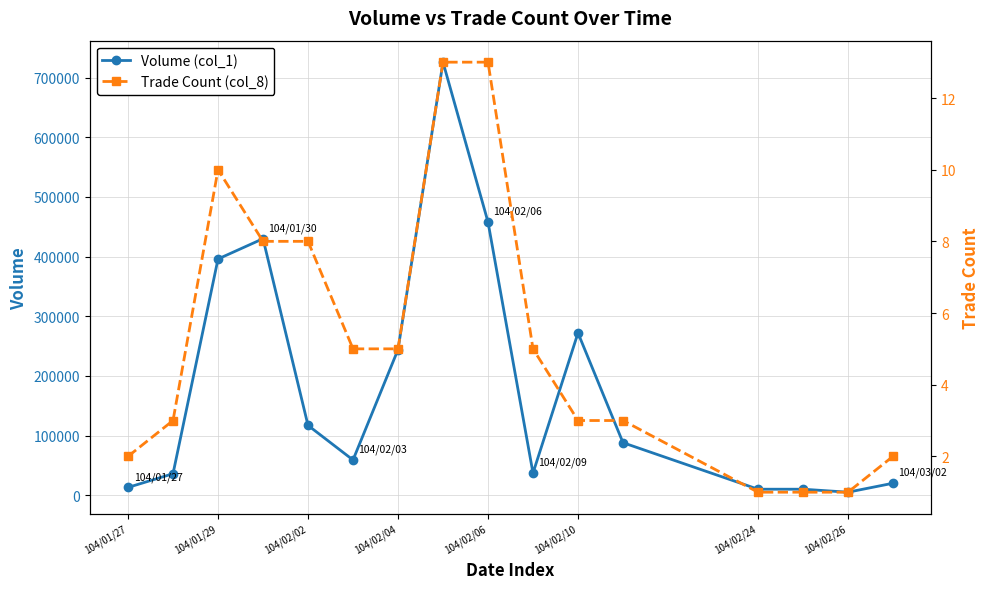

What is the value of the Volume (col_1) point at the 15th from the left?

5000